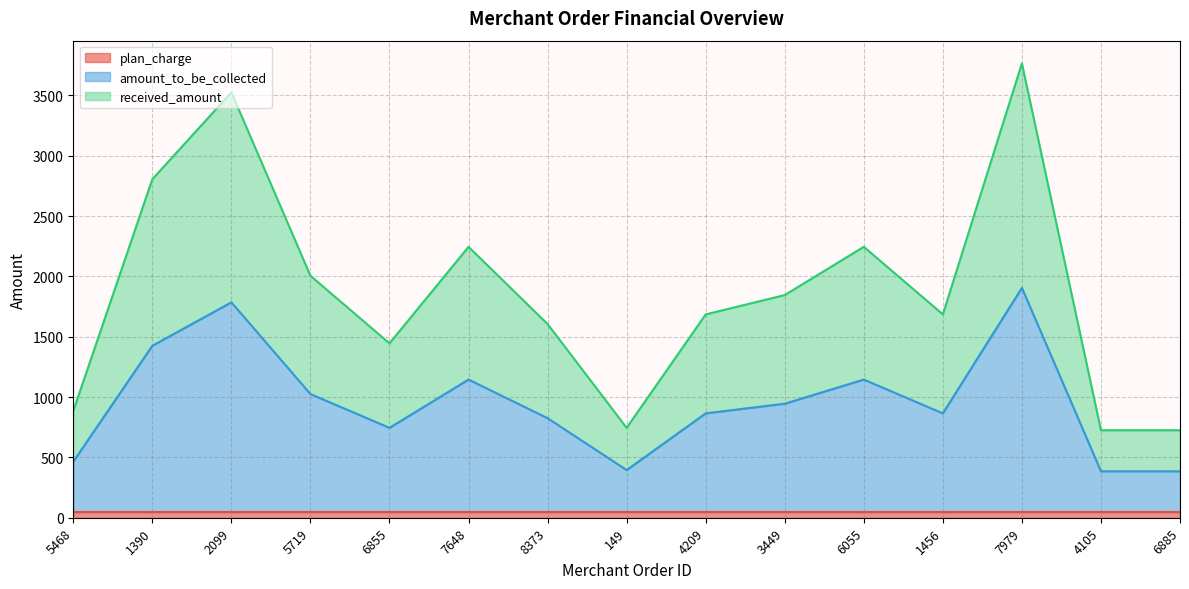

The value of amount_to_be_collected at 3449 is 945. True or false?

True